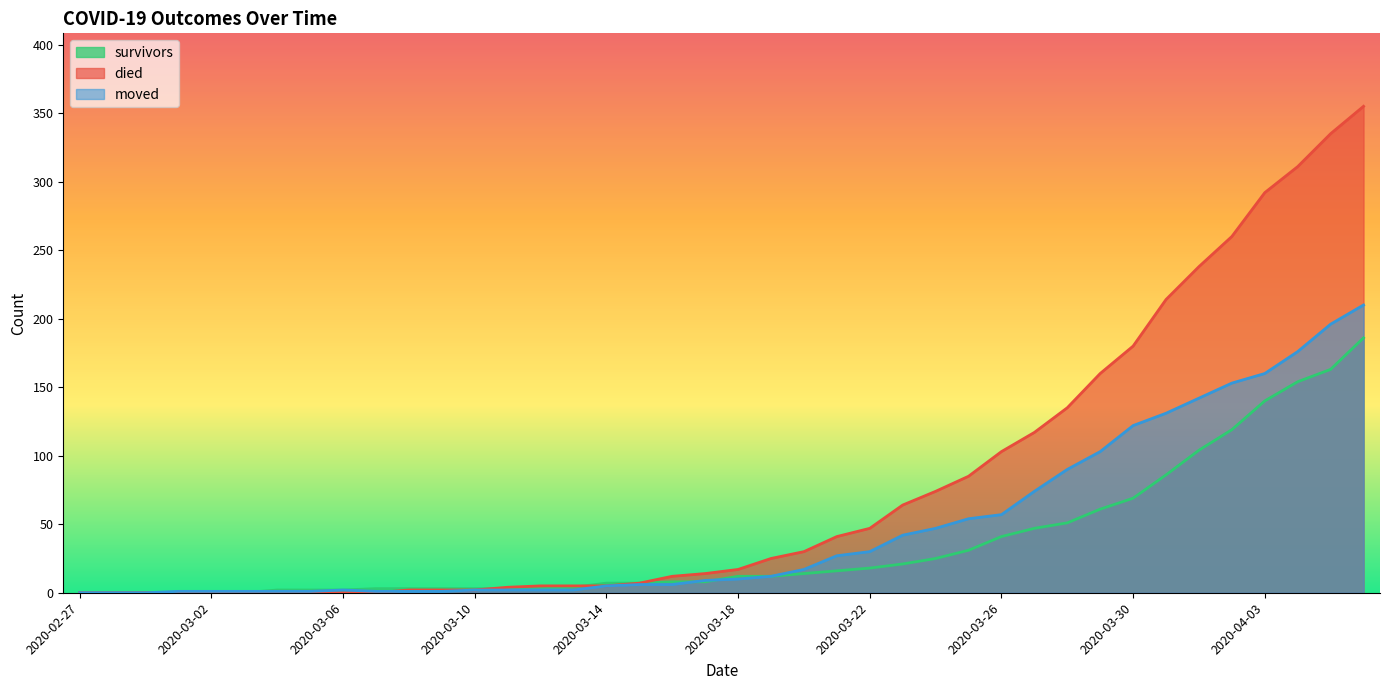

What is the sum of all died values?

3141